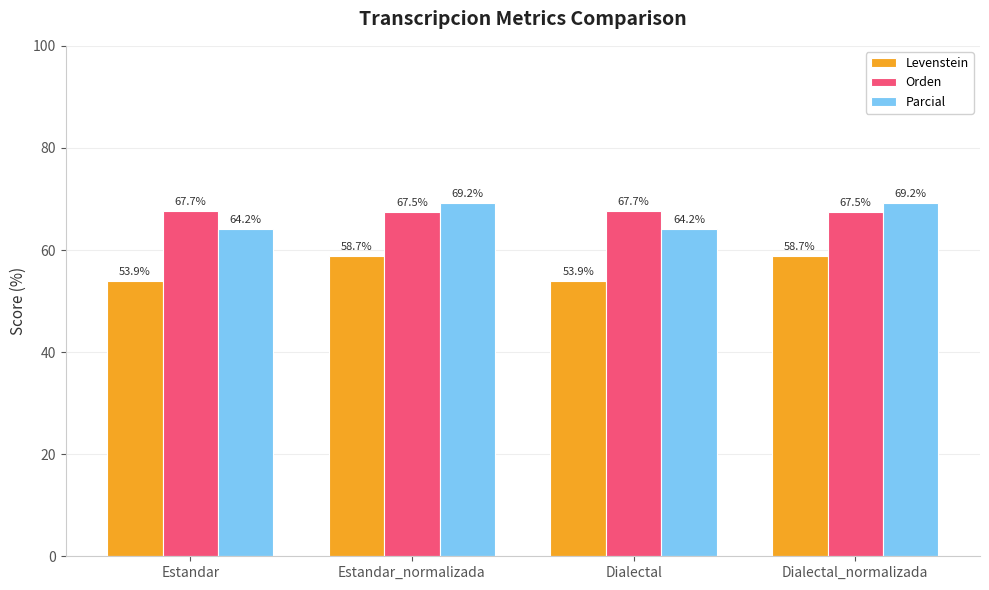

How many bars are there in each group?

3